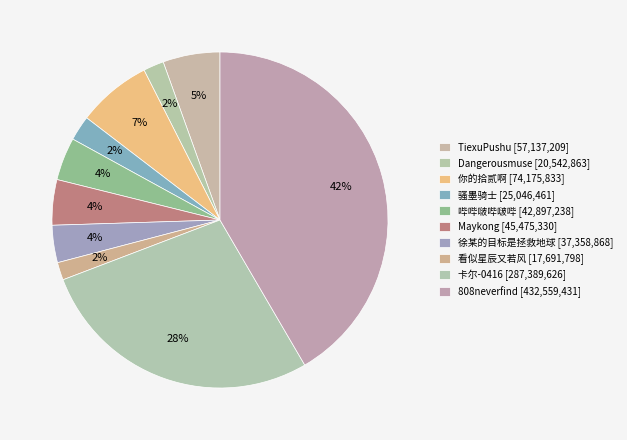

Does 卡尔-0416 account for over 50% of the chart?

No